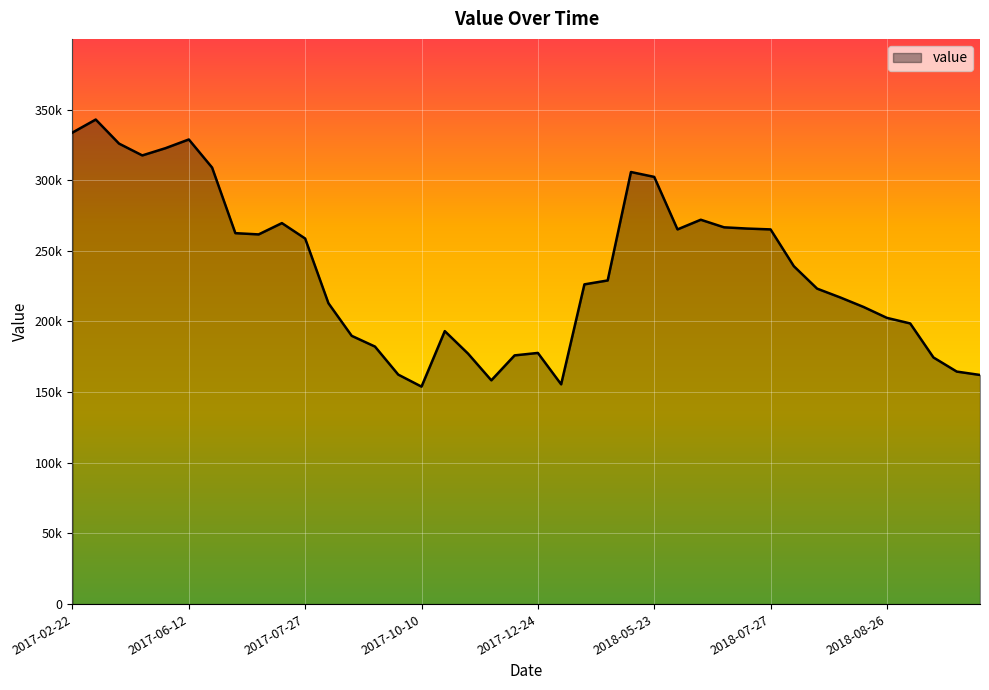

What is the minimum value shown in the chart?

153897.5